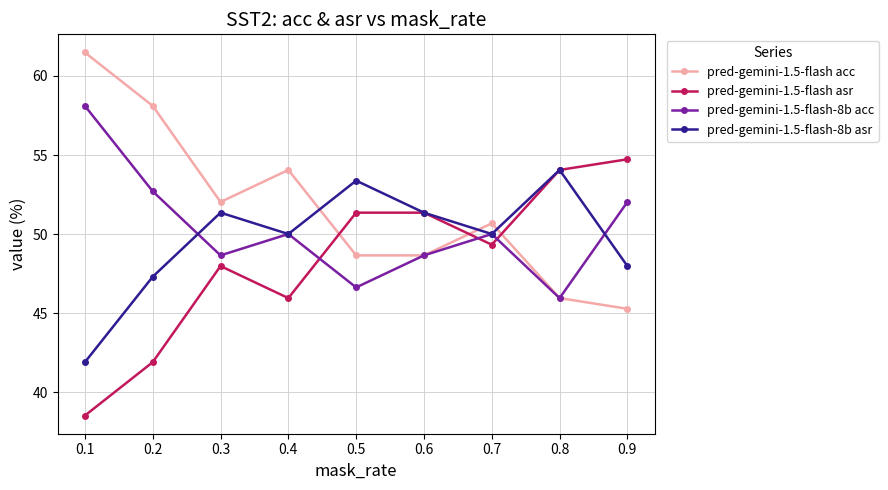

What is the difference between the pred-gemini-1.5-flash-8b asr values at 0.1 and 0.2?

5.4